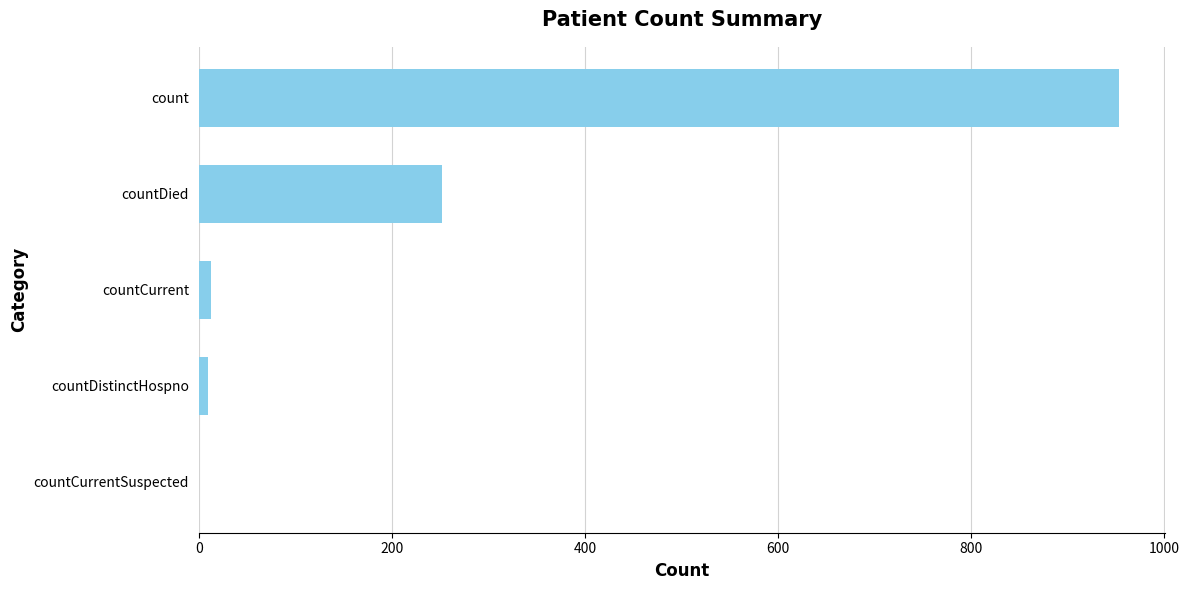

At which label is the value closest to 476?

countDied